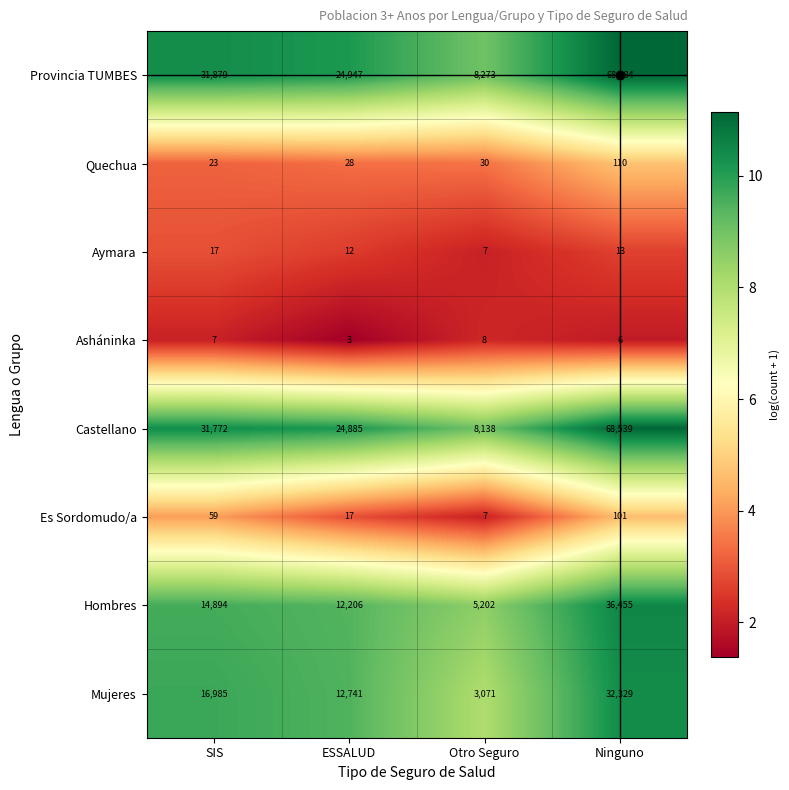

Where is Castellano nearest to the value 38338?

SIS